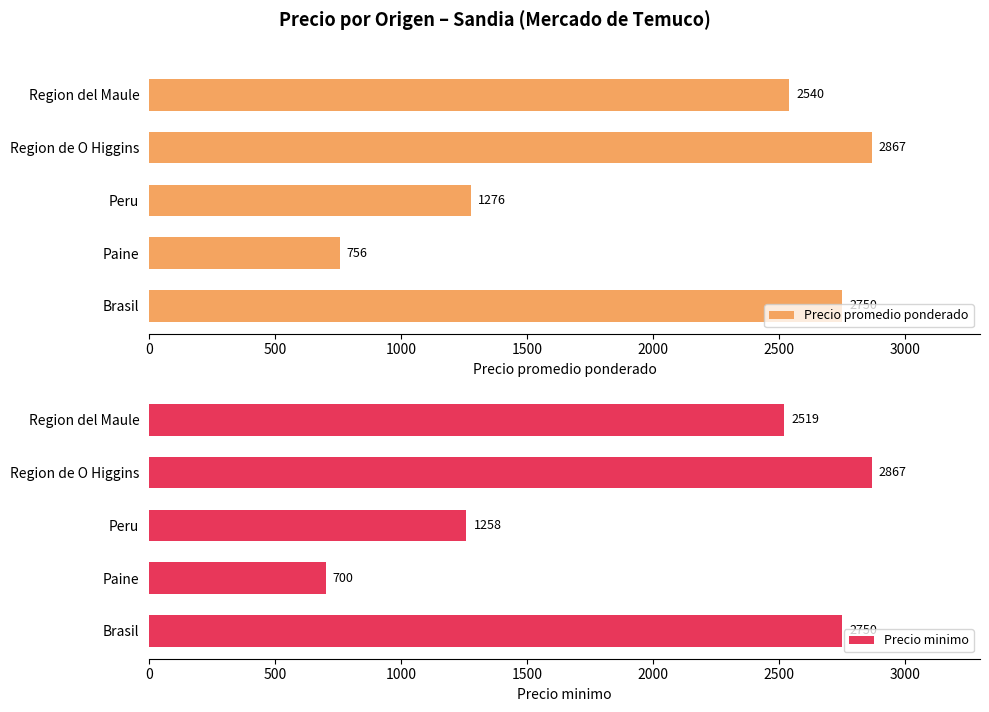

The Precio promedio ponderado series shows 2866.7 at Region de O Higgins. True or false?

True